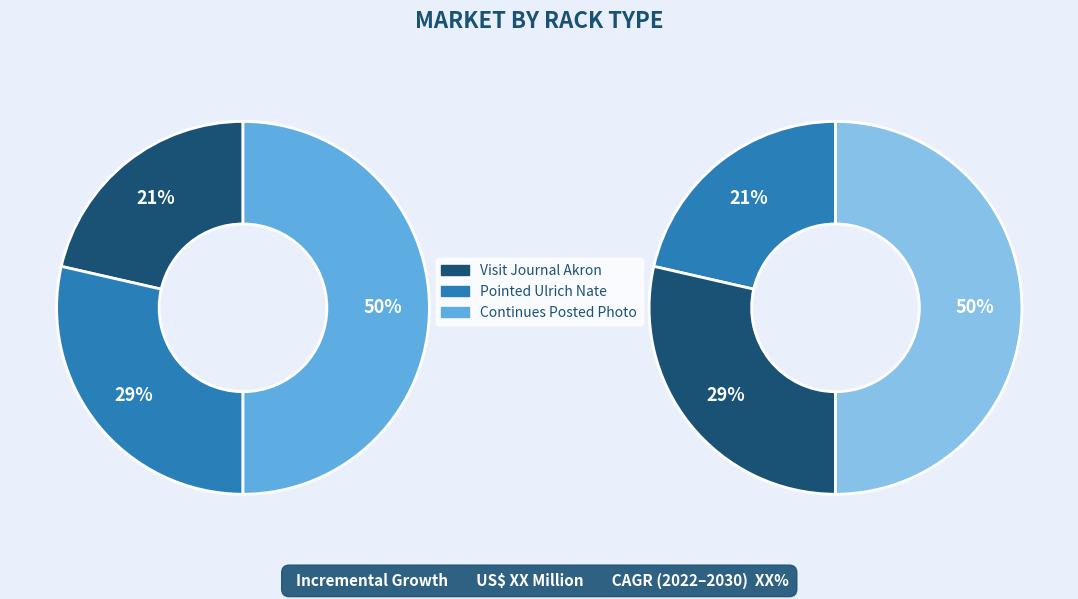

To the nearest percent, what is the difference between the Continues Posted Photo and Visit Journal Akron slice percentages?

29%